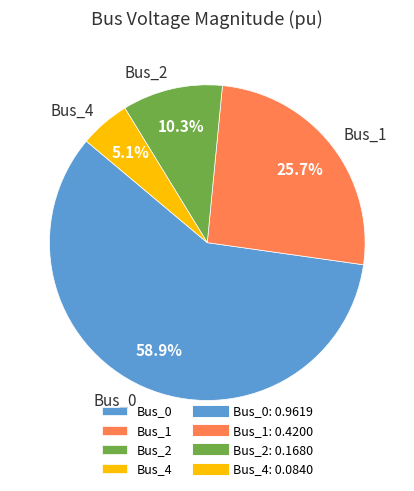

What is the majority slice?

Bus_0